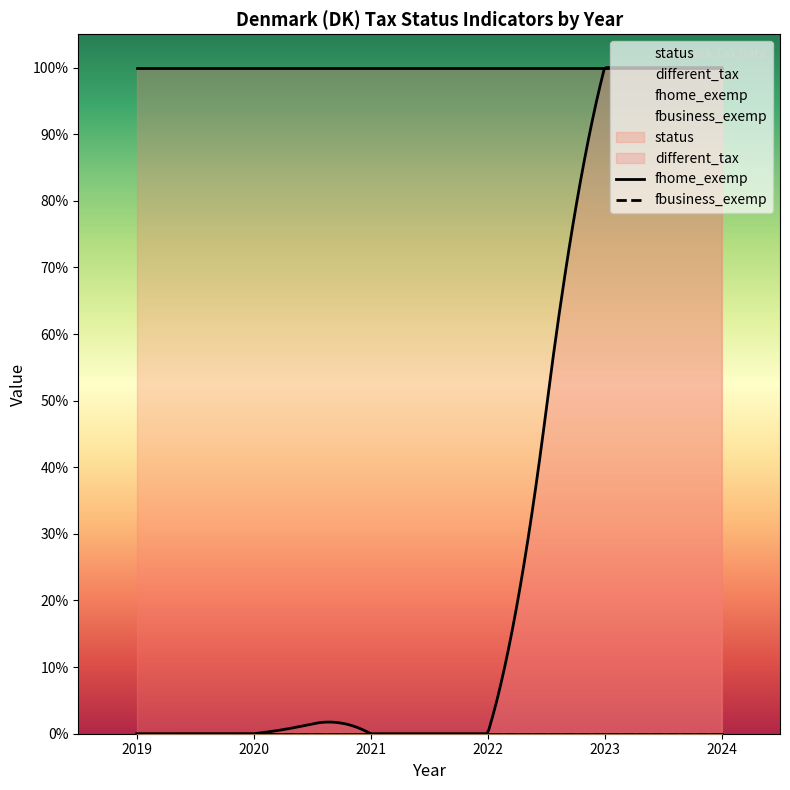

Is the value of different_tax at 2024 greater than the value of status at 2024?

No